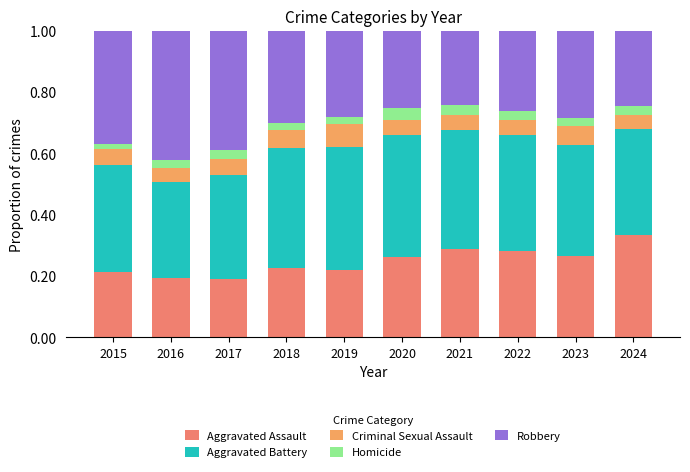

Count the Aggravated Battery values in the range 0 to 1.

10